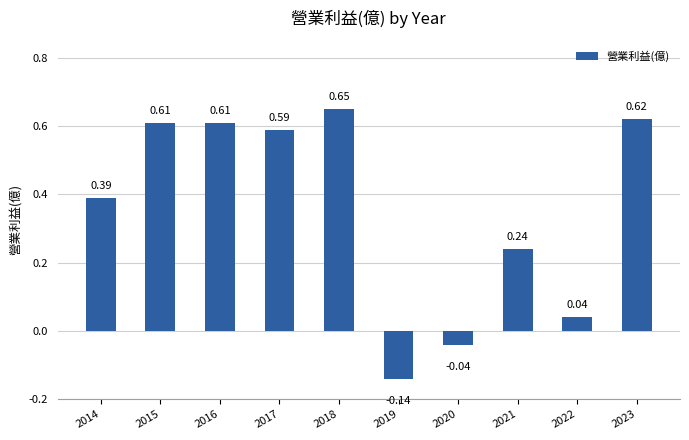

Which category has the lowest value across all series?

2019